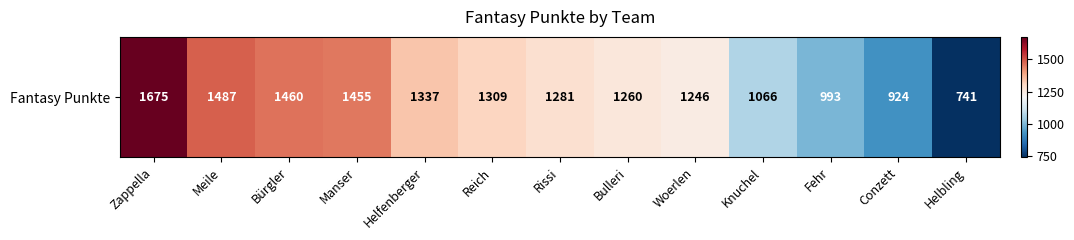

The value at Manser is 598. True or false?

False